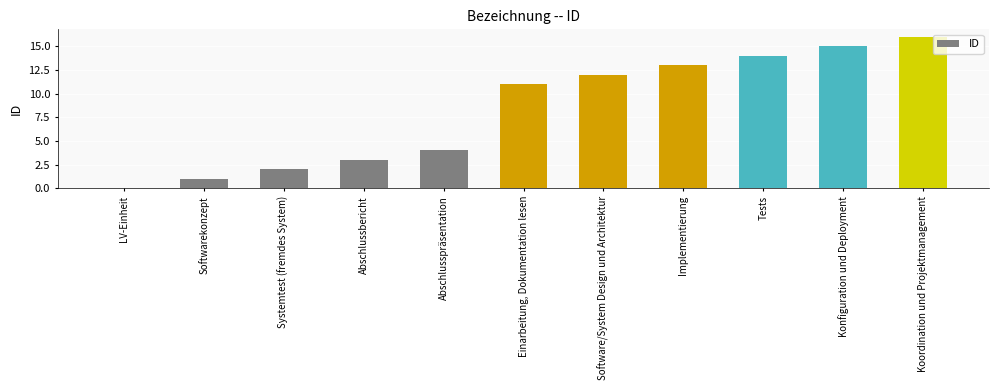

What is the greatest value displayed?

16